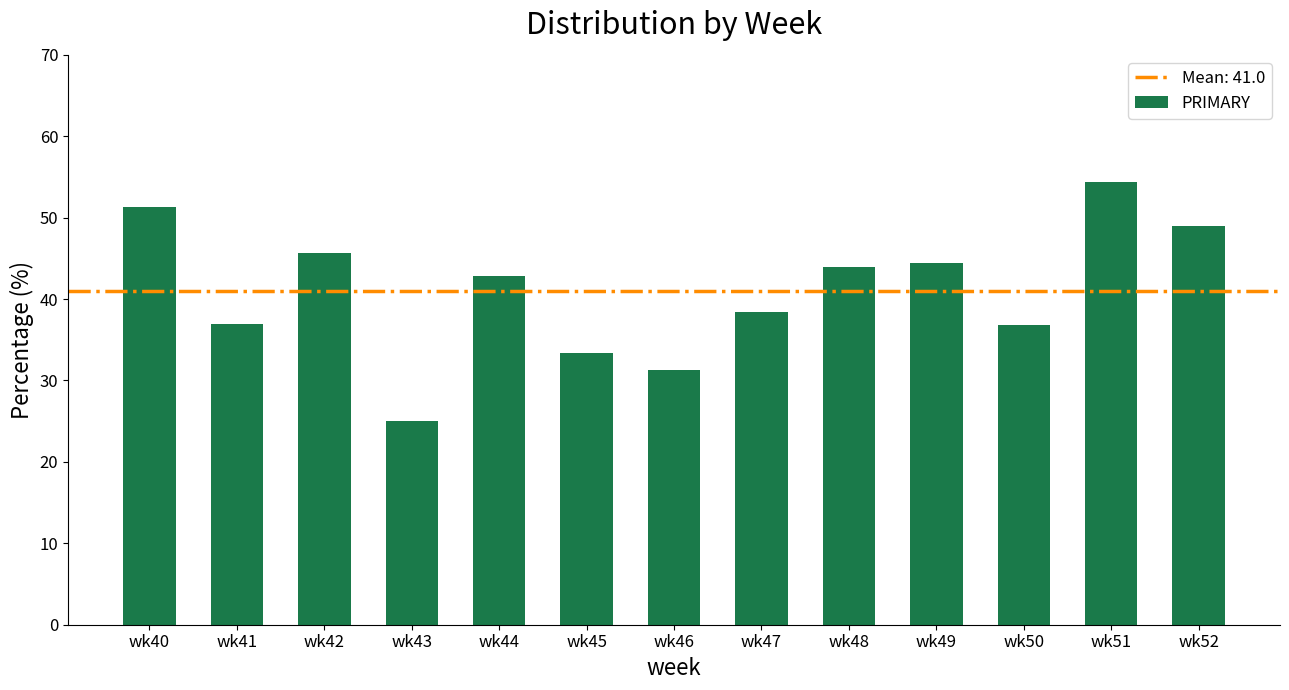

The chart shows a value of 77.9 at wk48. True or false?

False